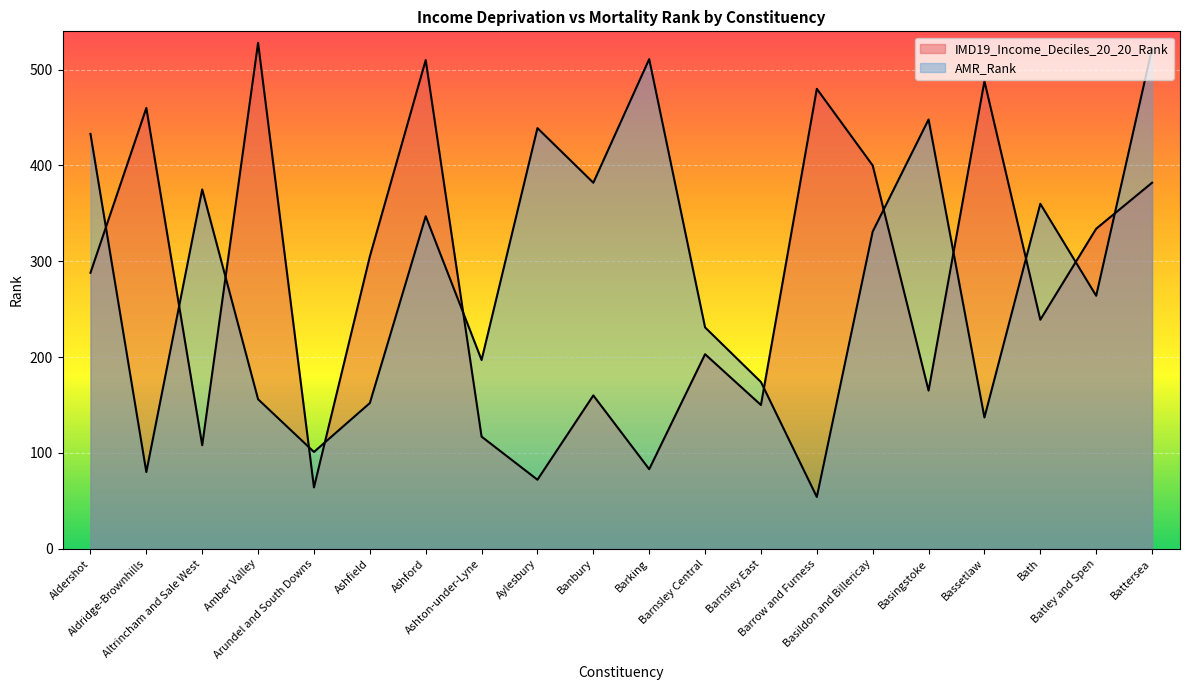

At which category is the sum across all series the highest?

Battersea